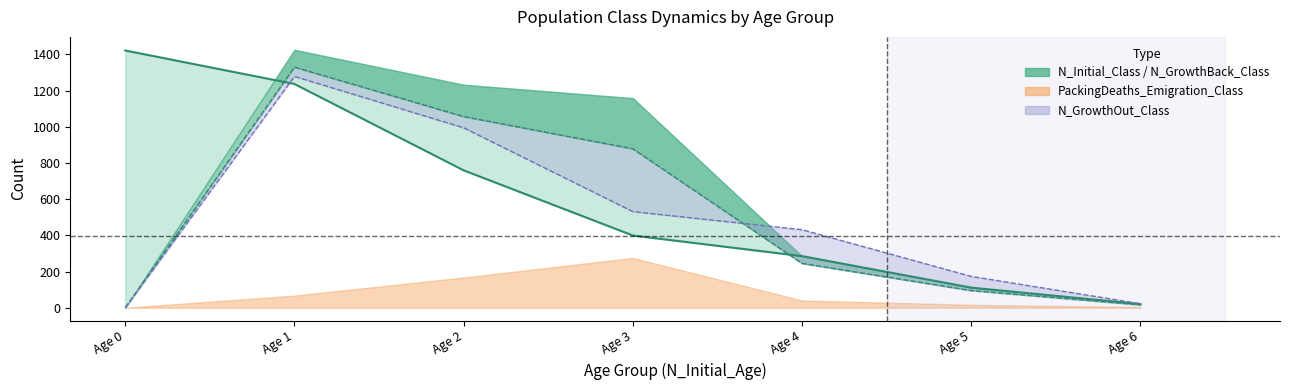

List the labels in order of N_GrowthBack_Class value, largest first.

Age 1, Age 2, Age 3, Age 4, Age 5, Age 6, Age 0